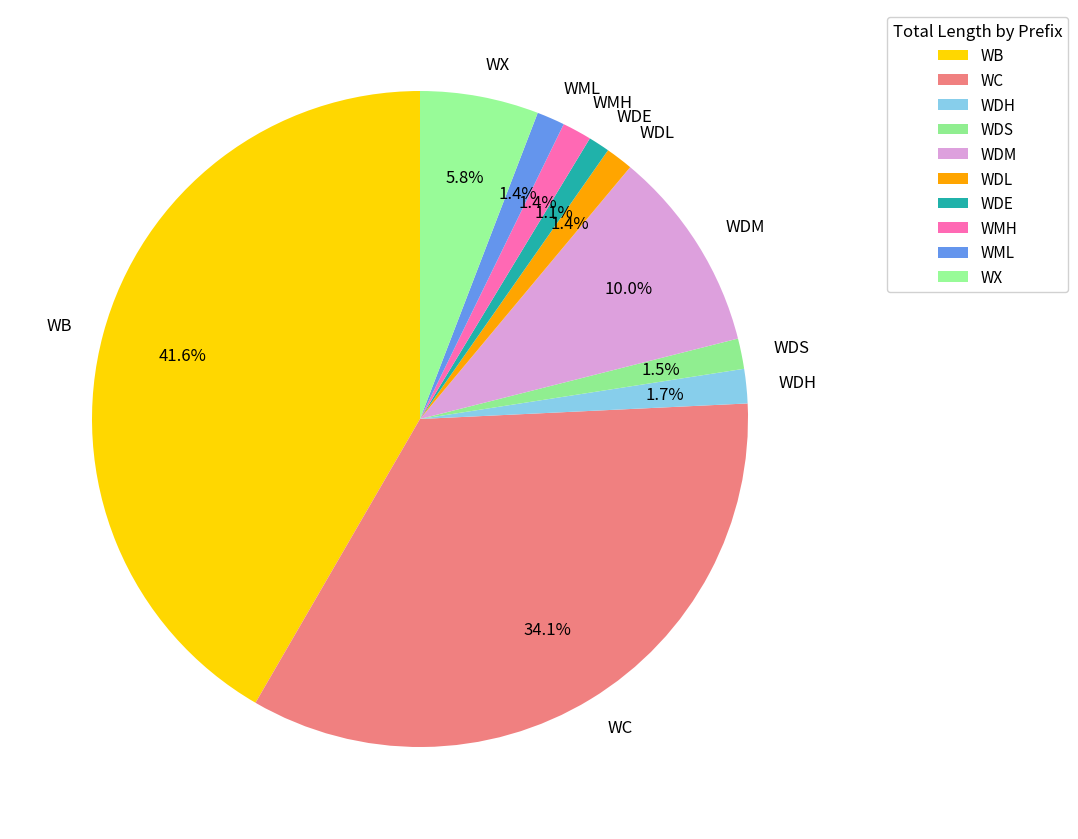

To the nearest percent, what portion does WDH represent?

2%